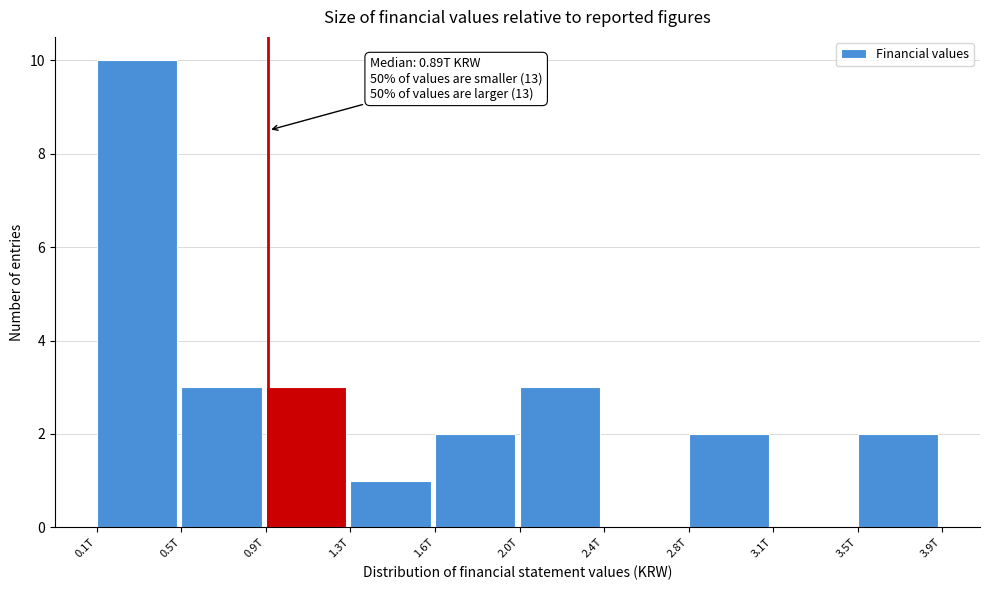

Reading left to right, list all the values displayed in this chart.

0.1T=10	0.5T=3	0.9T=3	1.3T=1	1.6T=2	2.0T=3	2.4T=0	2.8T=2	3.1T=0	3.5T=2